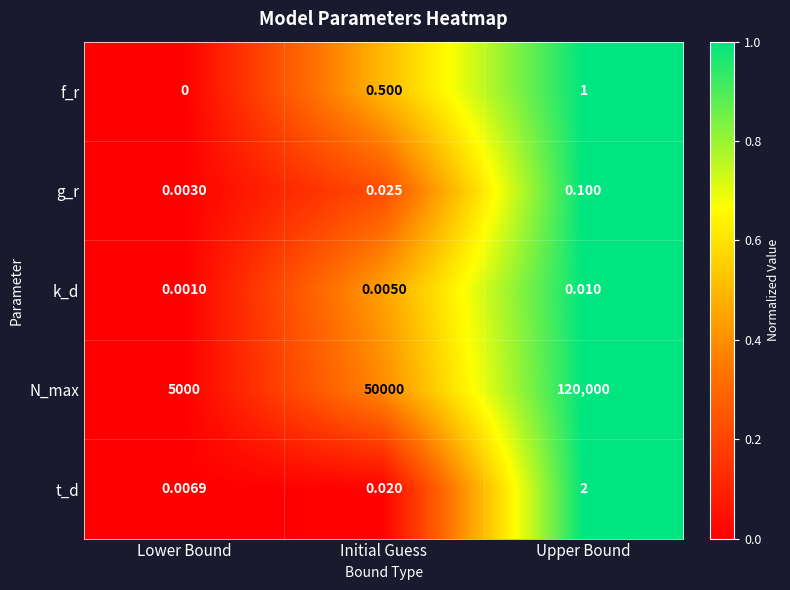

Rank the series at Initial Guess from highest to lowest value.

N_max, f_r, g_r, t_d, k_d